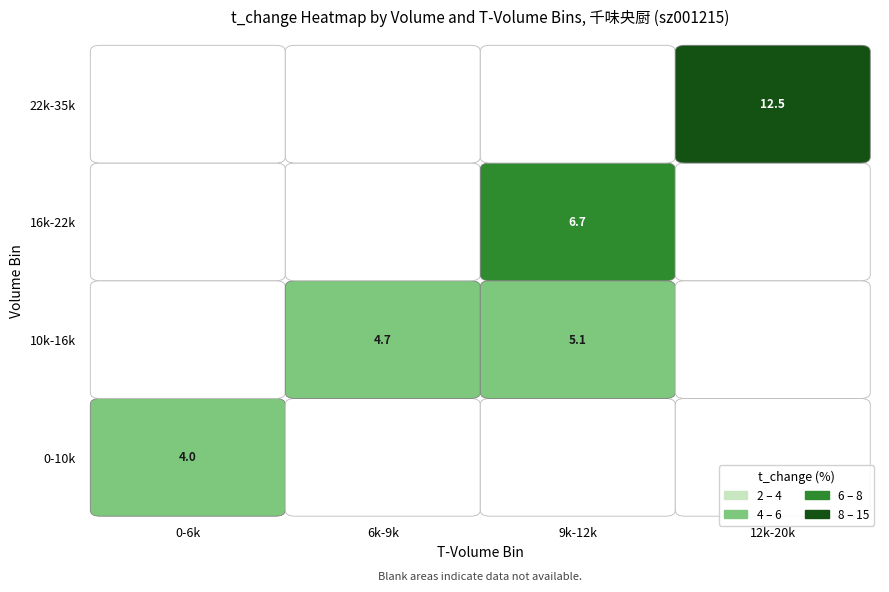

Which has a higher value, volume or t_change?

volume